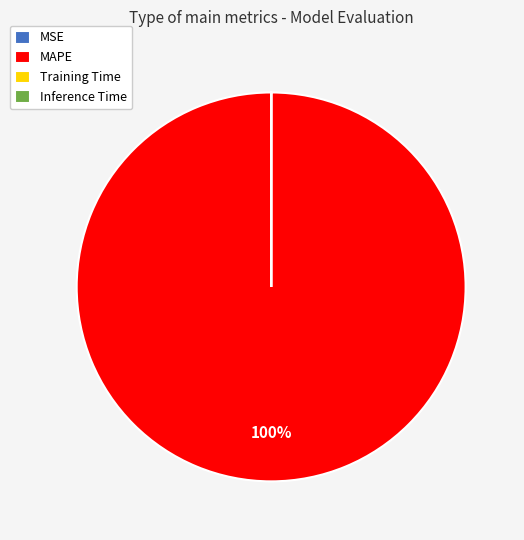

Which category has the biggest portion of the pie?

MAPE